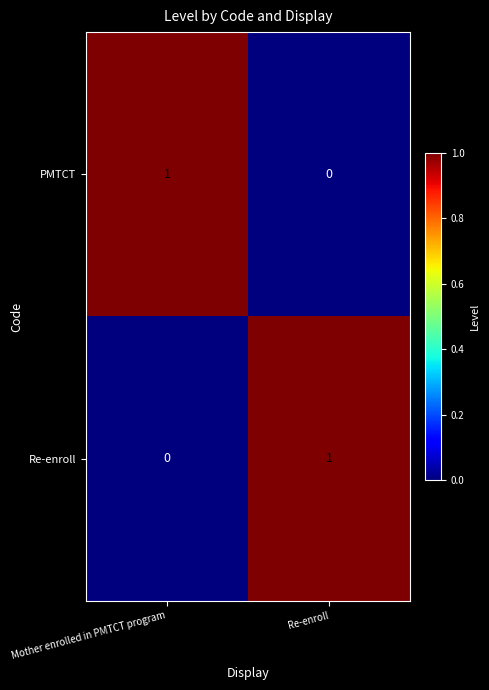

At Mother enrolled in PMTCT program, list the series in order from largest to smallest.

PMTCT, Re-enroll